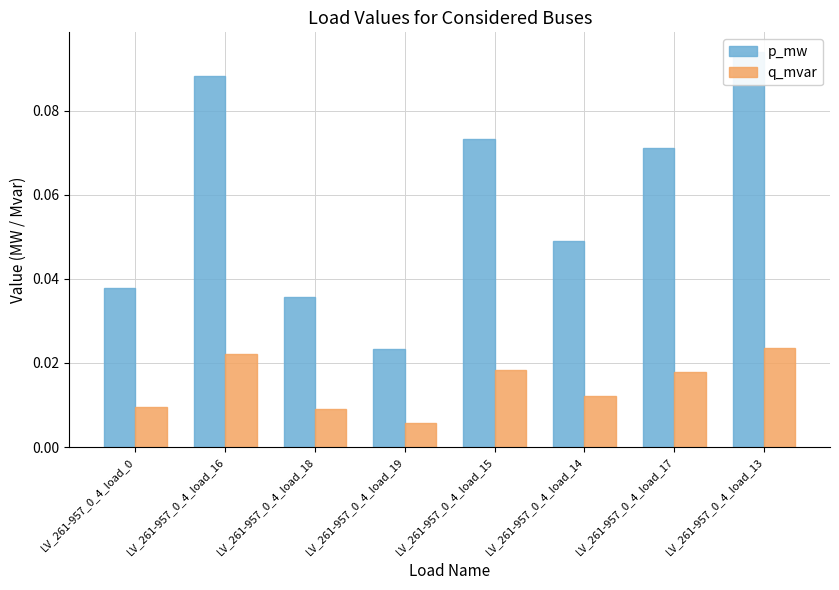

At which label does q_mvar reach its minimum?

LV_261-957_0_4_load_19